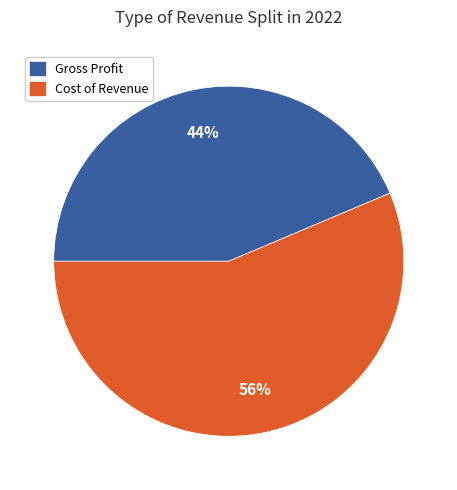

To the nearest percent, what is the average slice percentage?

50%